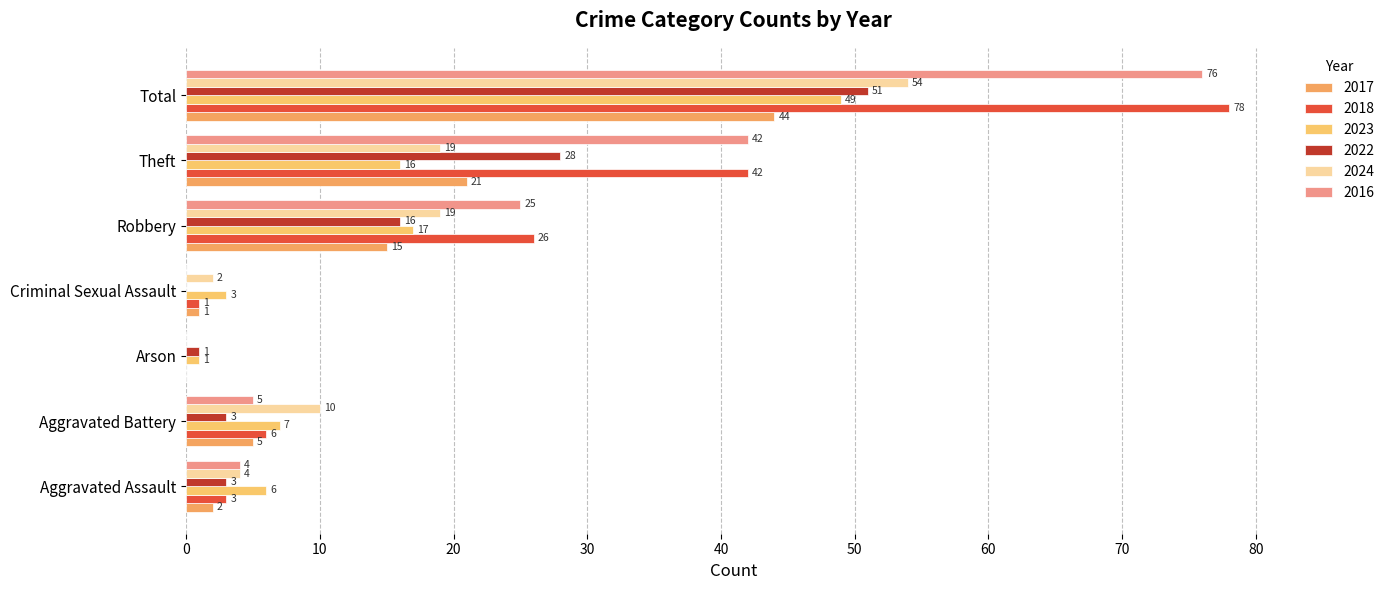

Is it true that 2018 equals 42 at Theft?

True